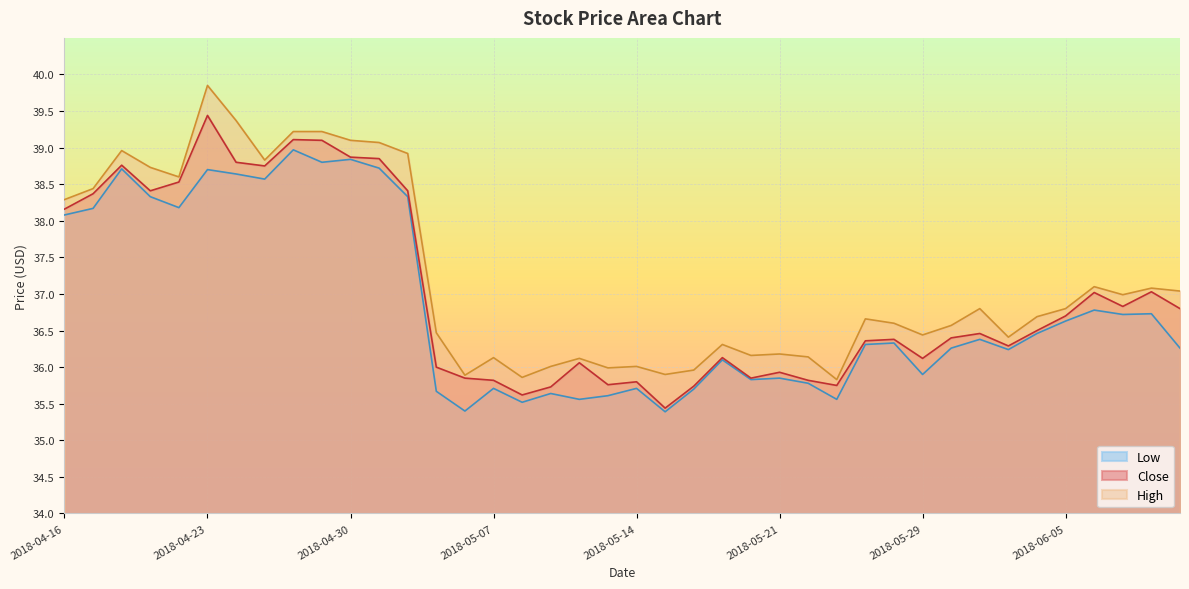

True or false: Low and High cross at least once.

False